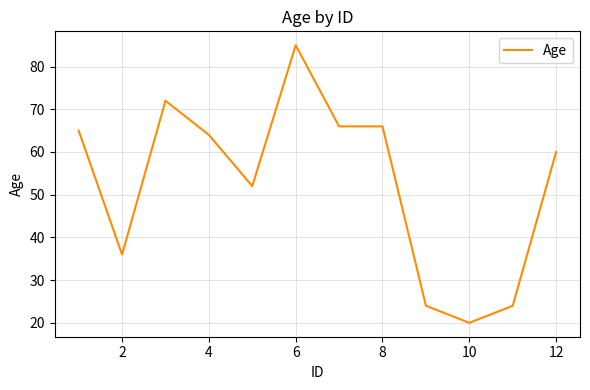

What is the greatest value displayed?

85